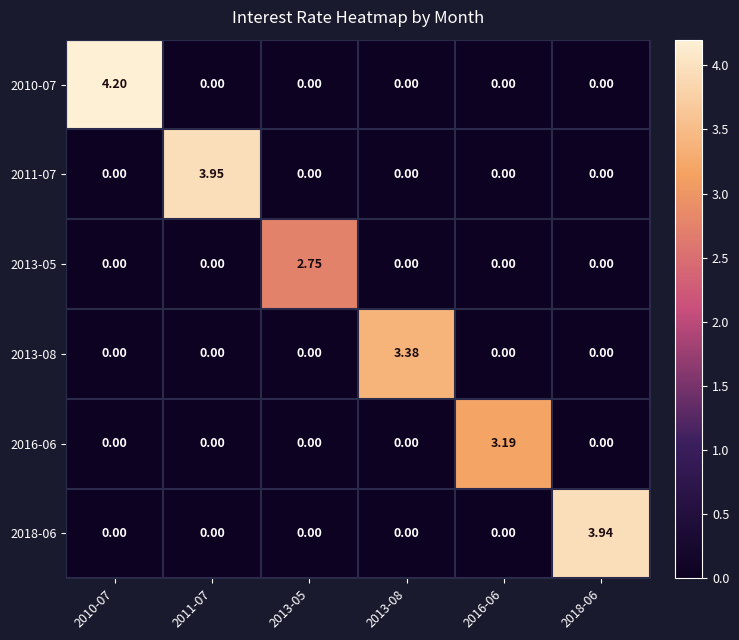

What is the greatest value displayed?

4.2